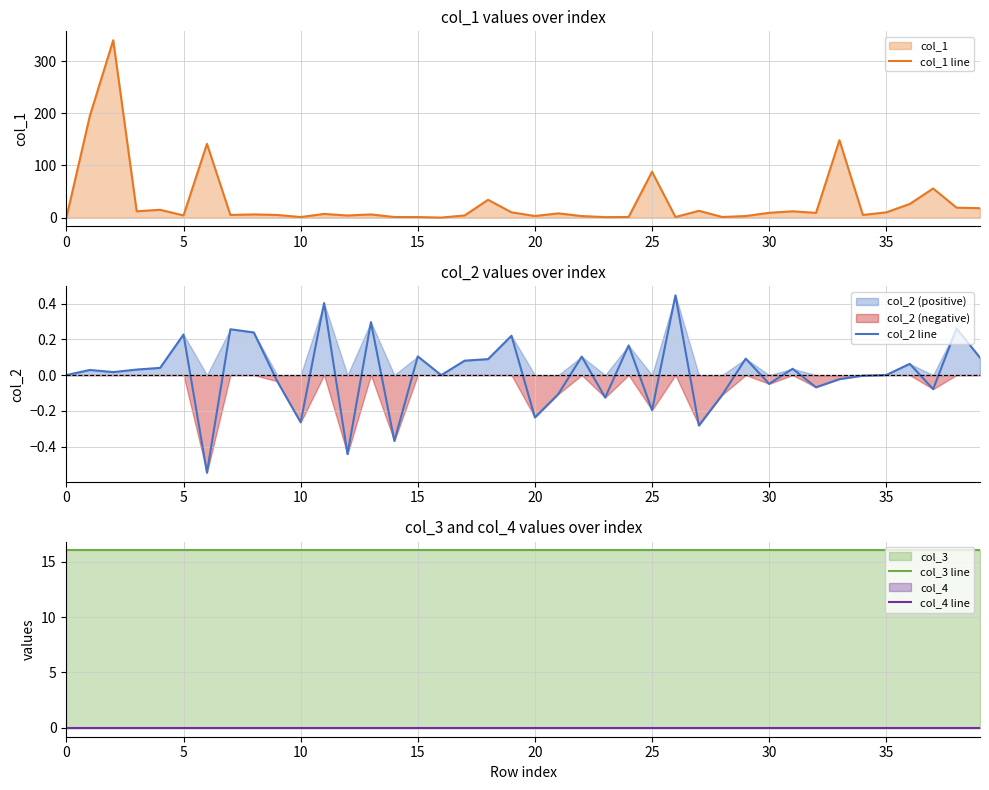

How many lines are shown in the chart?

4